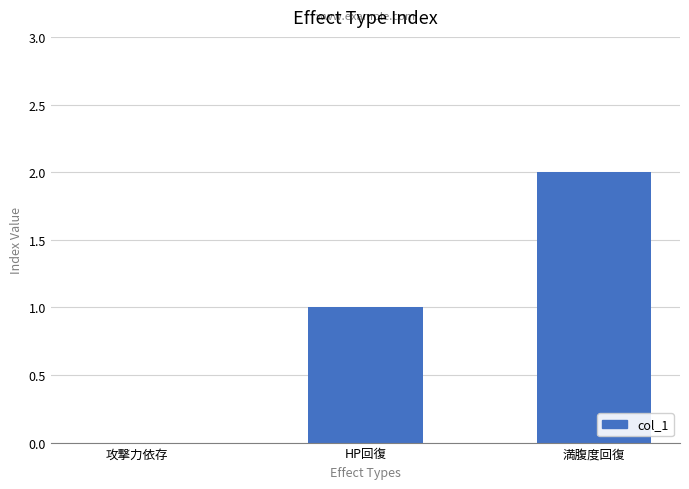

The value at 攻撃力依存 is -1. True or false?

False